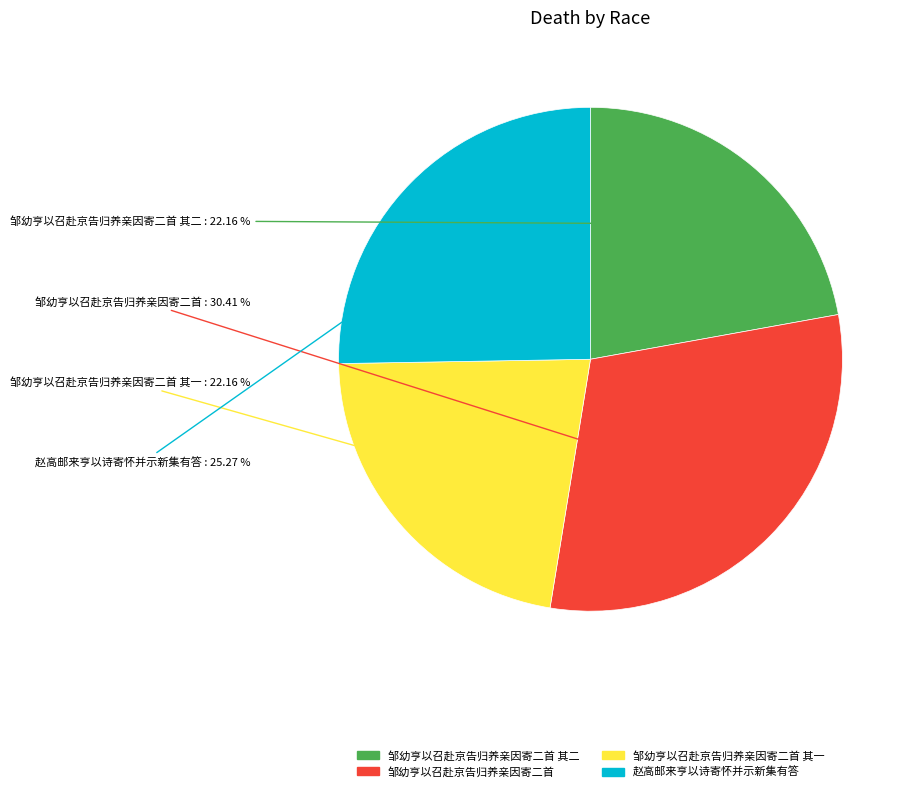

Is there a majority slice in this chart?

No